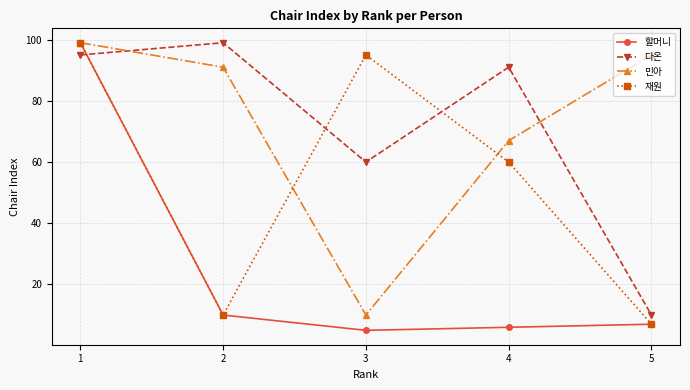

How many interior local peaks does the 다온 series have?

2